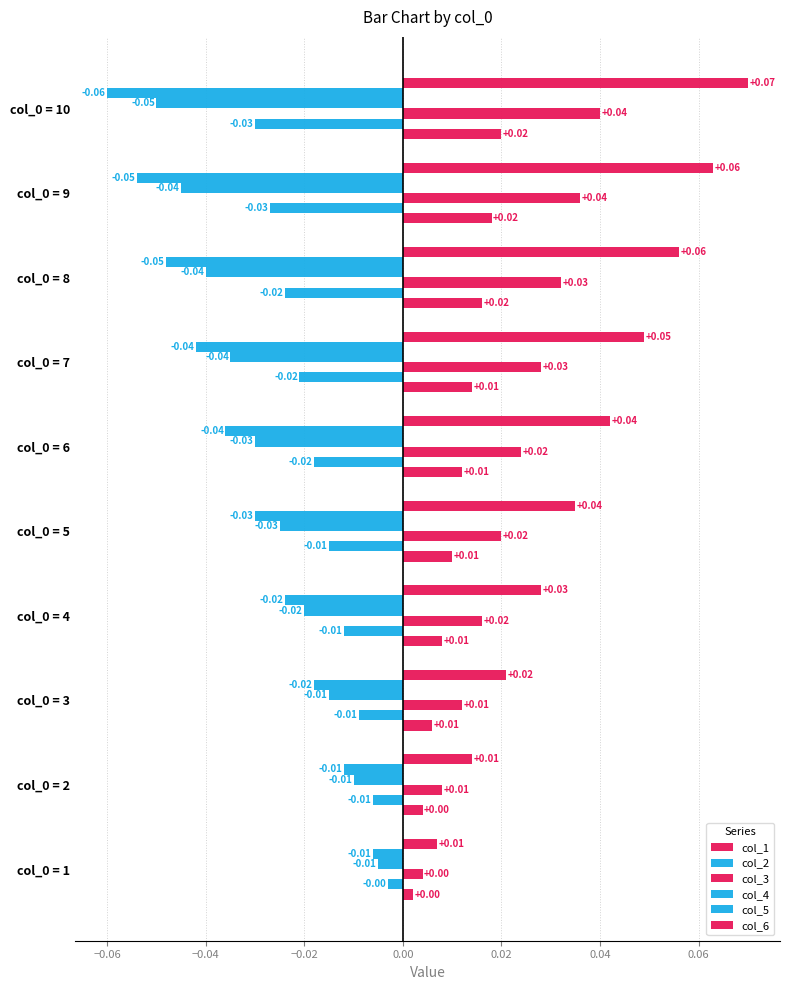

What are all the series names shown in the legend?

col_1, col_2, col_3, col_4, col_5, col_6